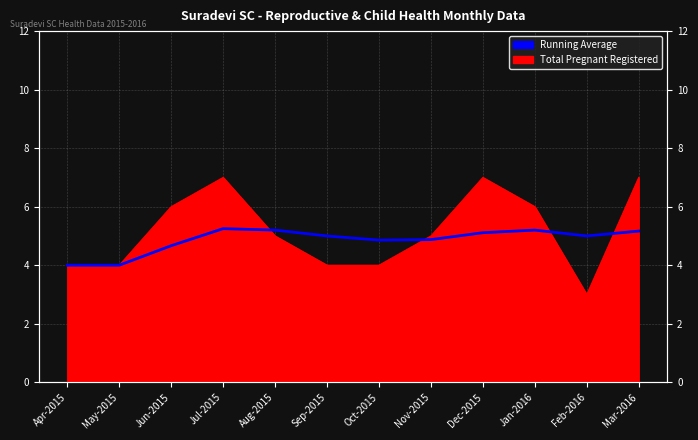

What is the minimum value shown in the chart?

4.0